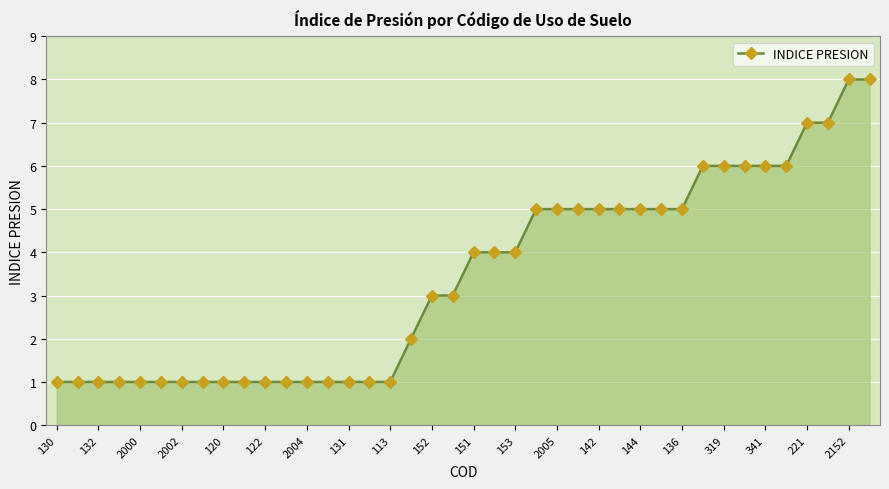

What is the difference between the maximum and minimum values?

7